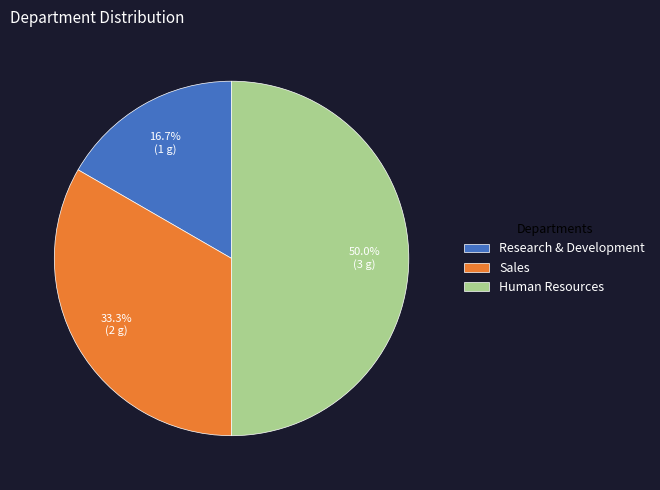

Does Sales account for over 50% of the chart?

No